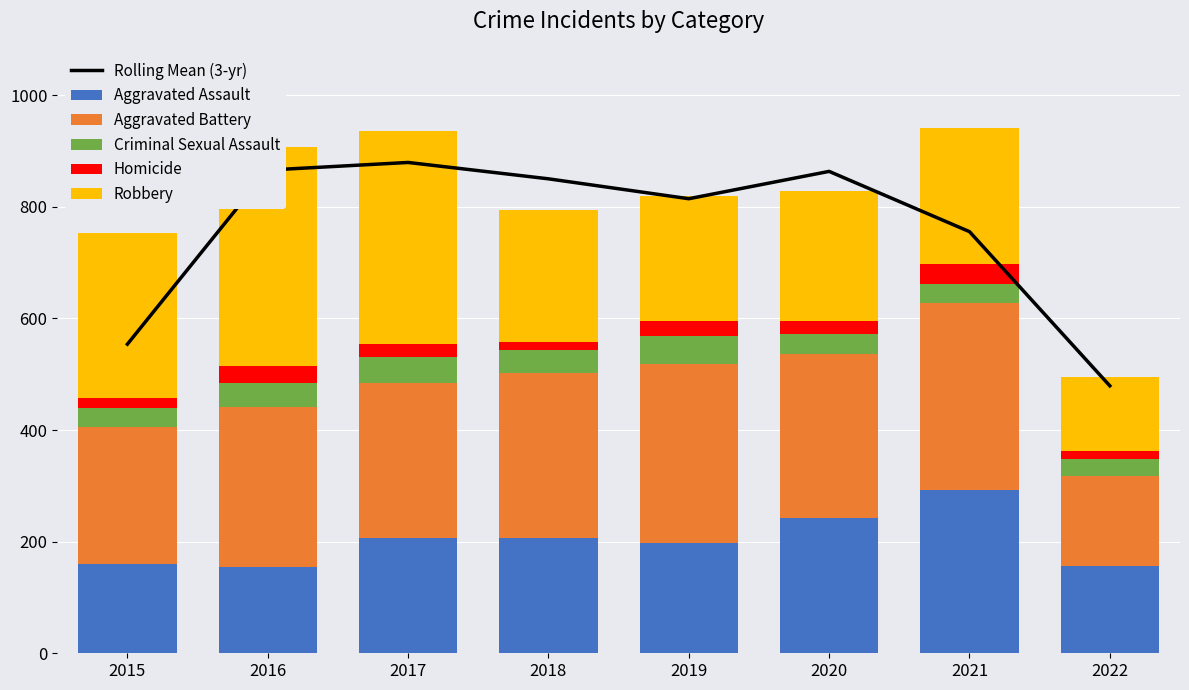

Rank the categories by Aggravated Battery value from lowest to highest.

2022, 2015, 2017, 2016, 2020, 2018, 2019, 2021